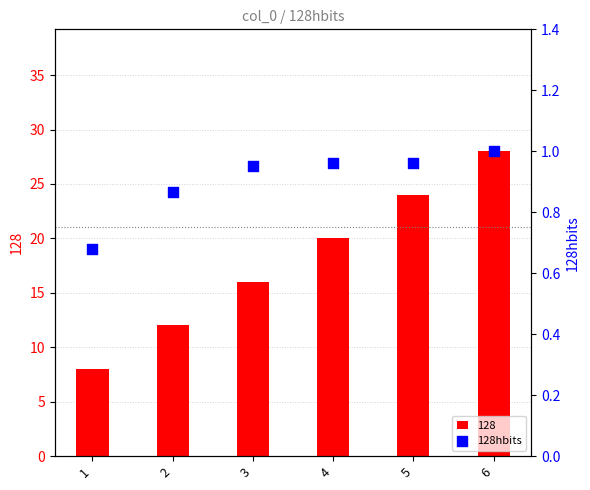

Between 2 and 6, which is larger?

6